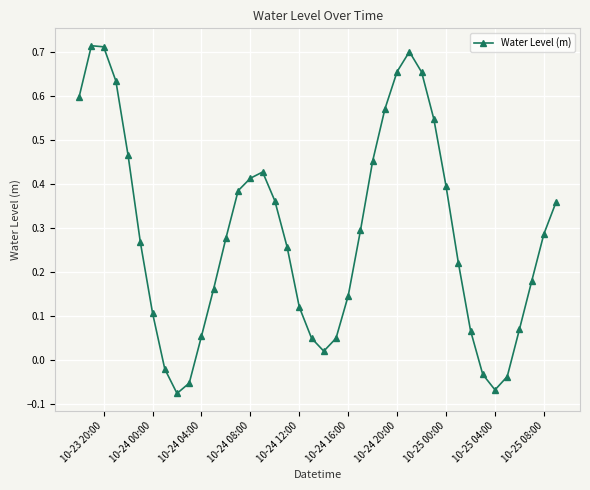

How many points are higher than both their immediate neighbors (excluding endpoints)?

3